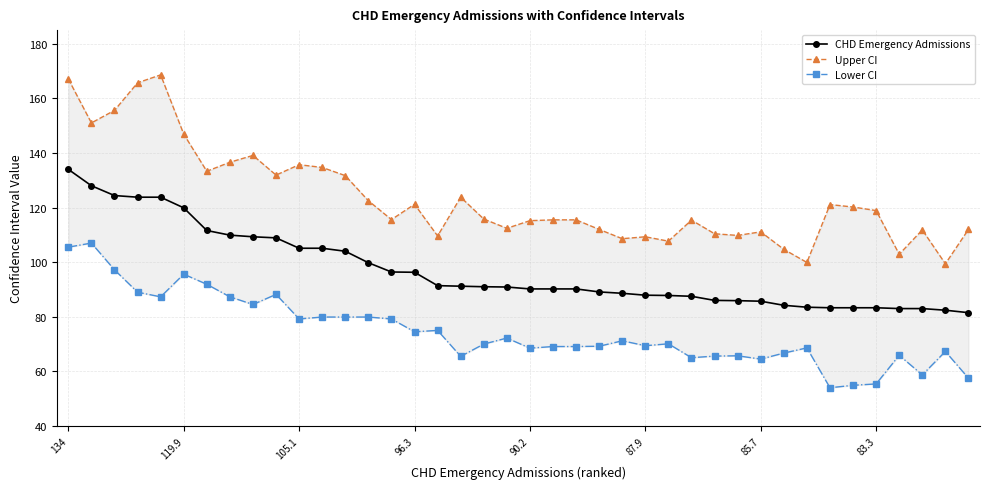

The Upper CI series shows 31.2 at 37. True or false?

False